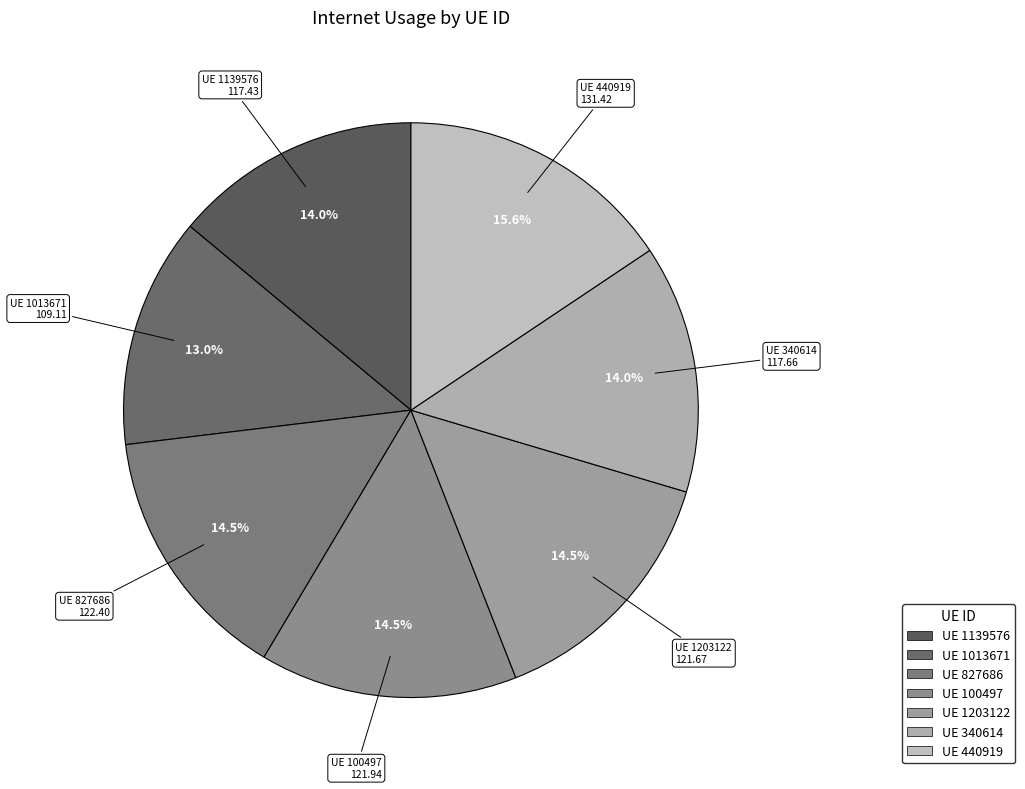

Count the number of slices in the pie.

7